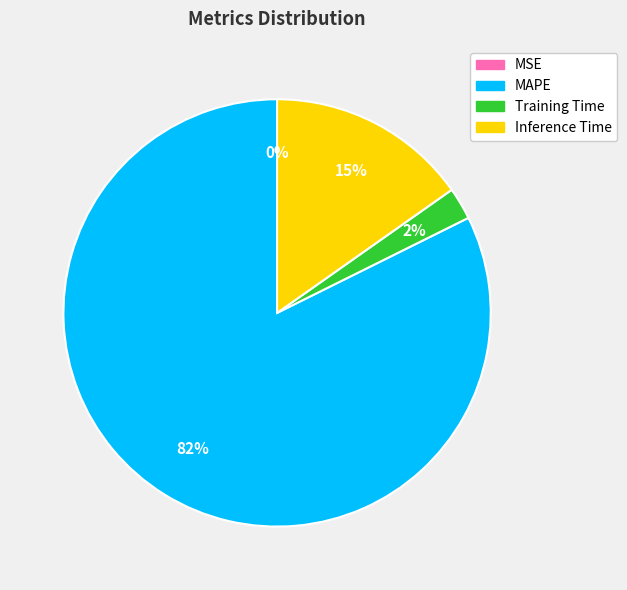

To the nearest percent, what is the average slice percentage?

25%